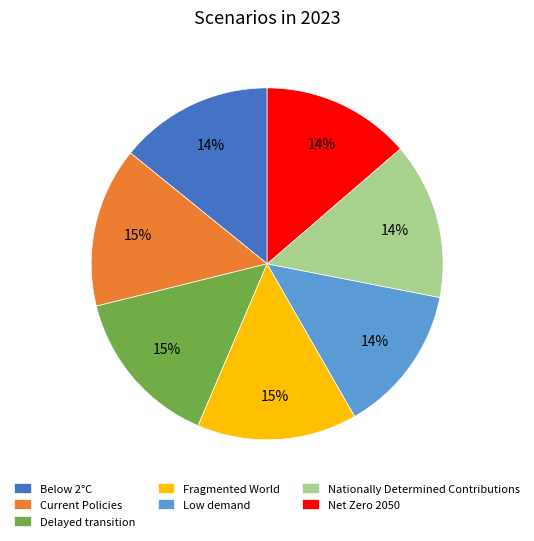

To the nearest percent, what is the average slice percentage?

14%